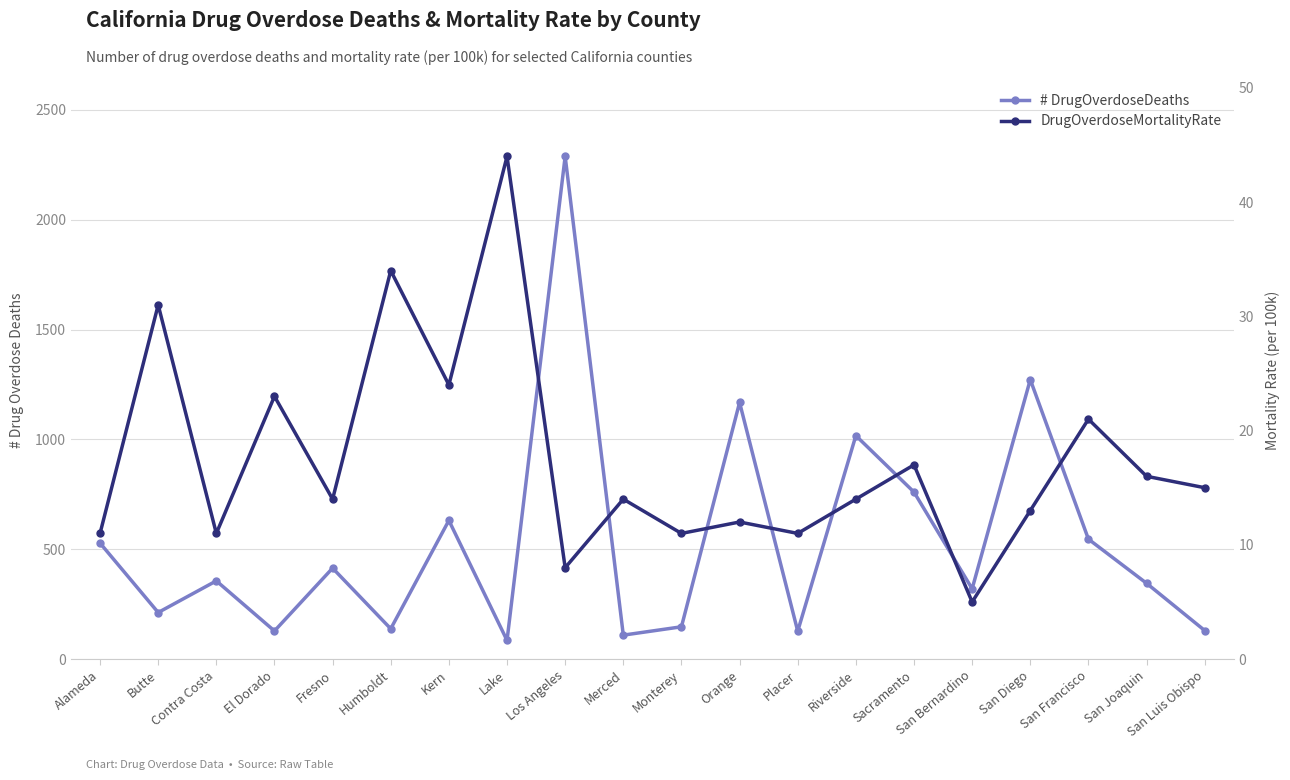

The # DrugOverdoseDeaths series shows 528 at Alameda. True or false?

True